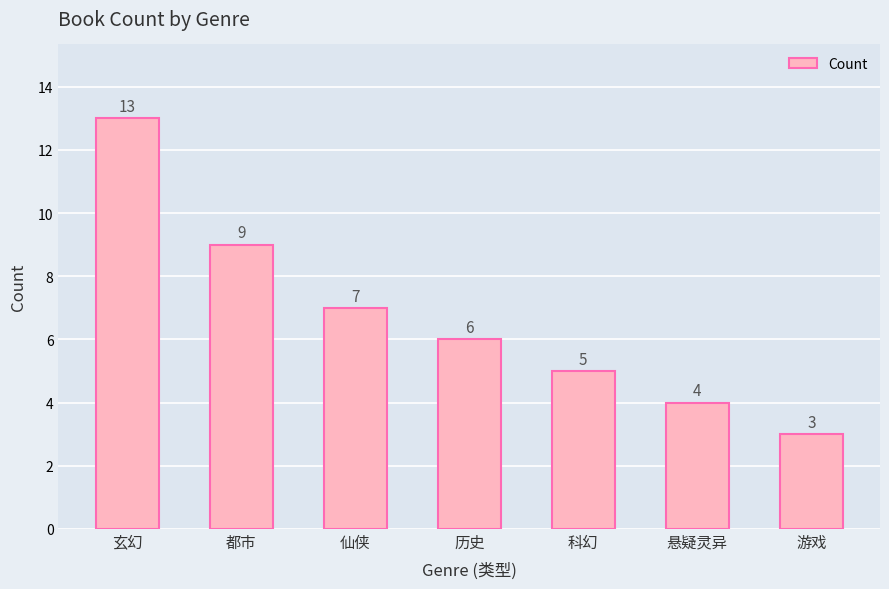

The chart shows a value of 4 at 悬疑灵异. True or false?

True